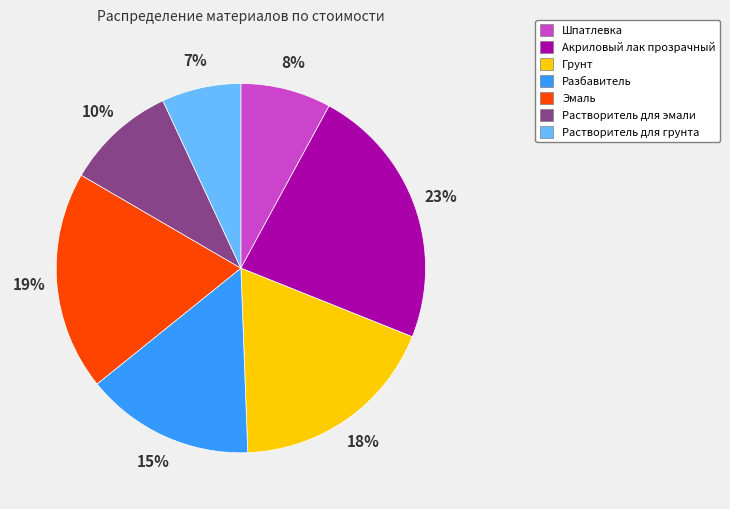

What is the ratio of the value at Эмаль to the value at Шпатлевка?

2.4